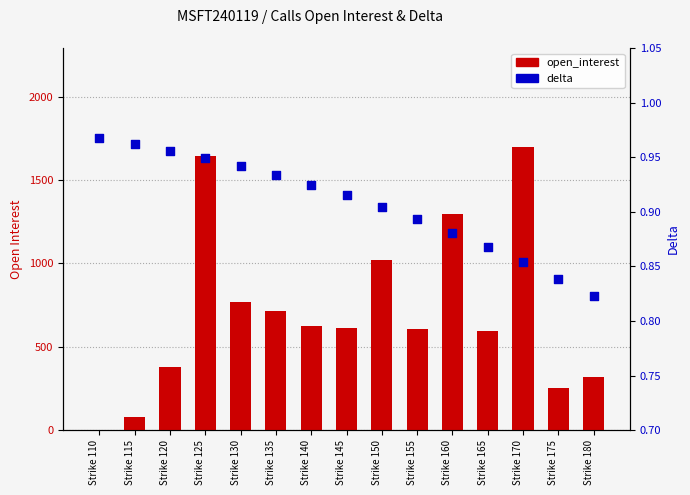

What are all the series names shown in the legend?

open_interest, delta